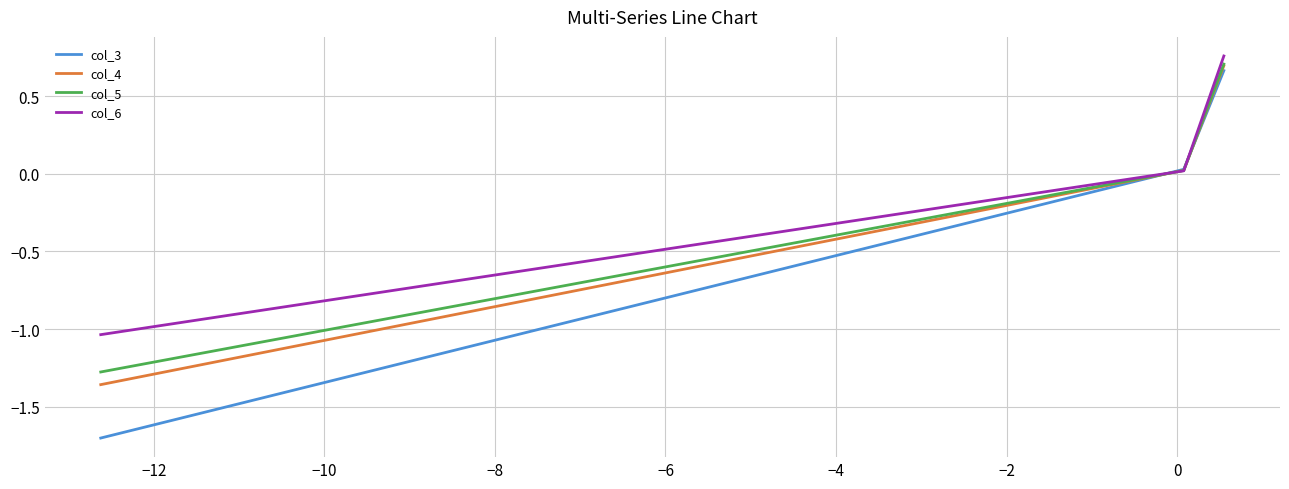

At how many categories does at least one series exceed 0?

2